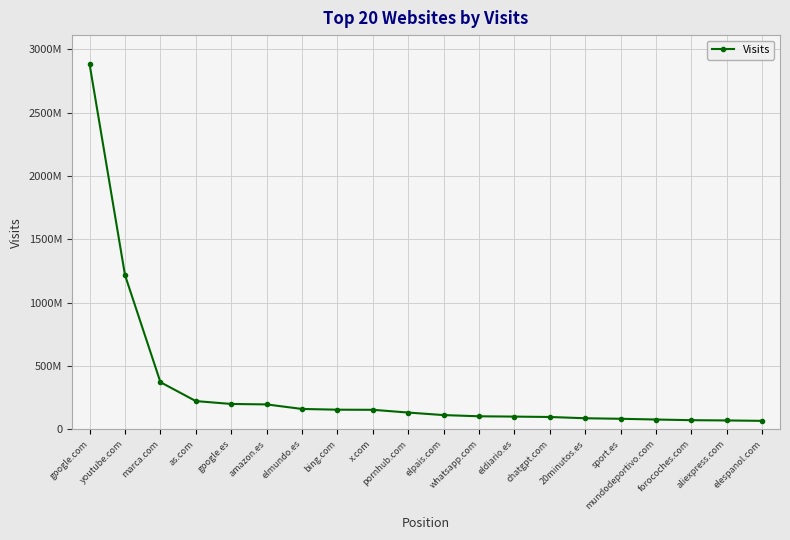

Does the chart have visible grid lines?

Yes